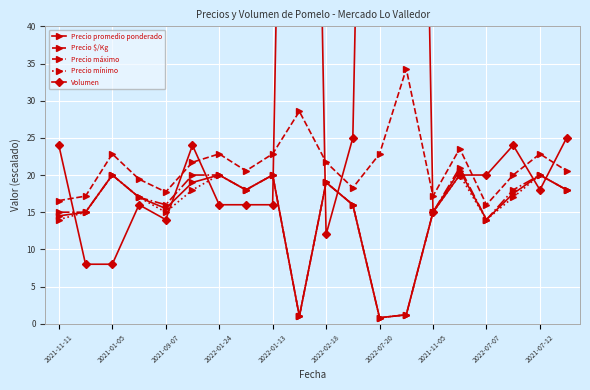

The value of Precio máximo at 2022-02-18 is 19.0. True or false?

True